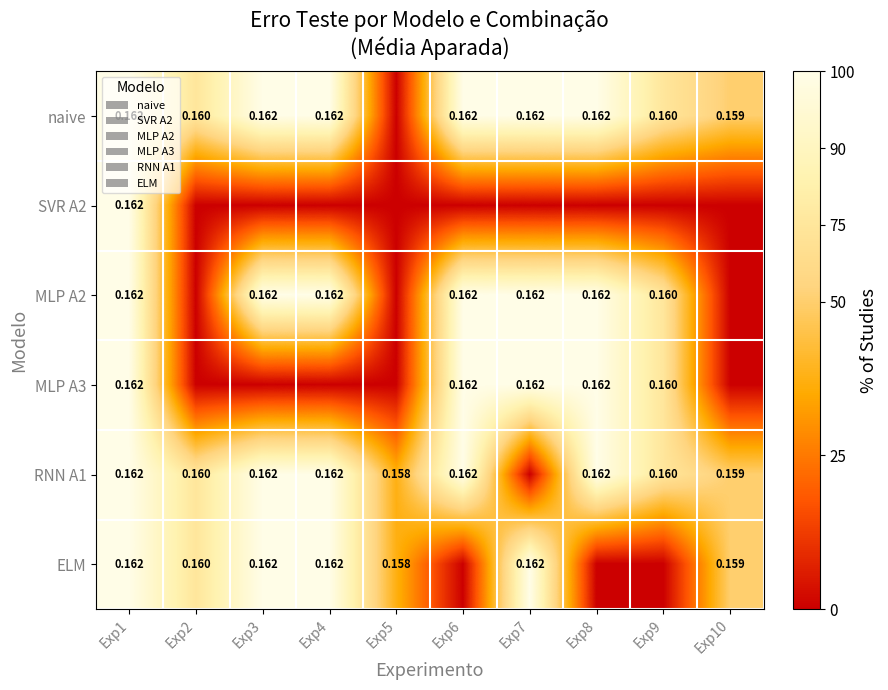

List the series in order of their peak value, lowest first.

naive, SVR A2, MLP A2, MLP A3, RNN A1, ELM